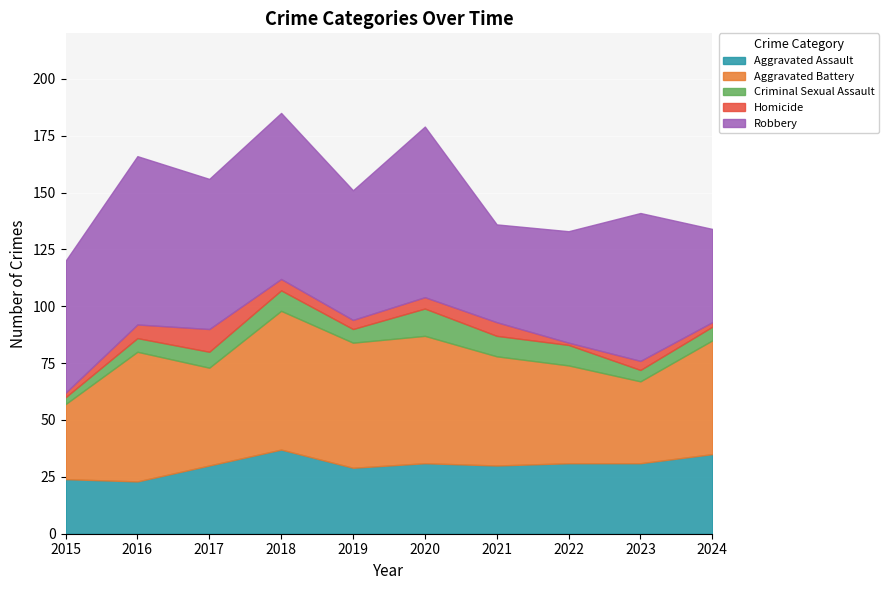

Rank the categories by Homicide value from lowest to highest.

2022, 2015, 2024, 2019, 2023, 2018, 2020, 2016, 2021, 2017